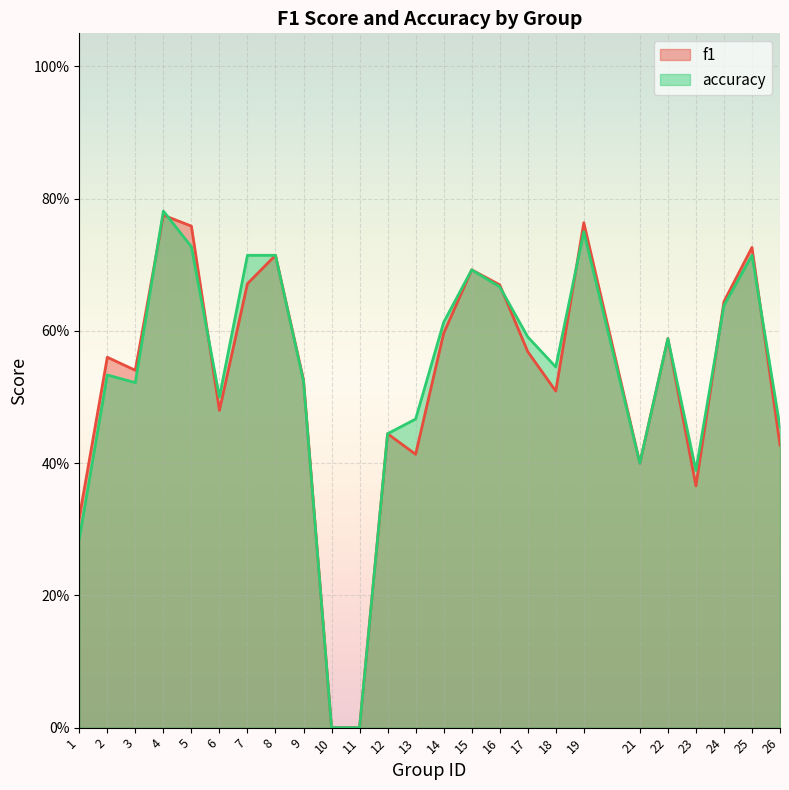

What is the difference between the maximum and minimum values in the f1 series?

0.8